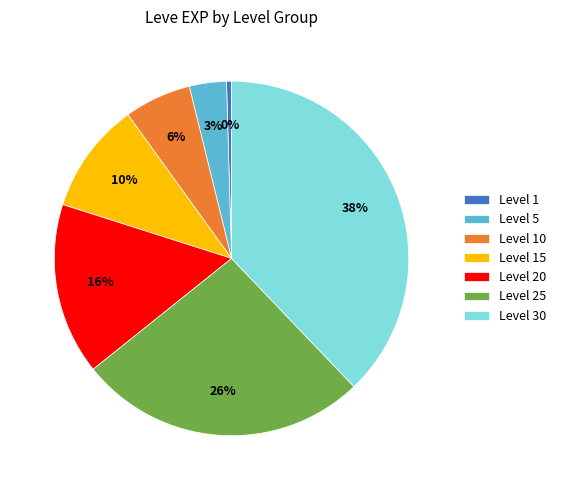

To the nearest percent, what percentage of the pie is Level 20?

16%